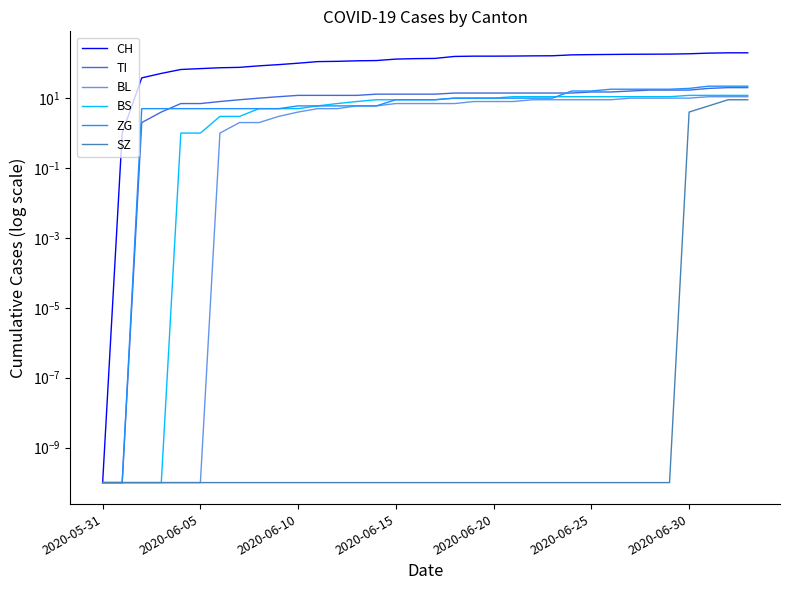

True or false: SZ has a value of 0.0 at 22.

False